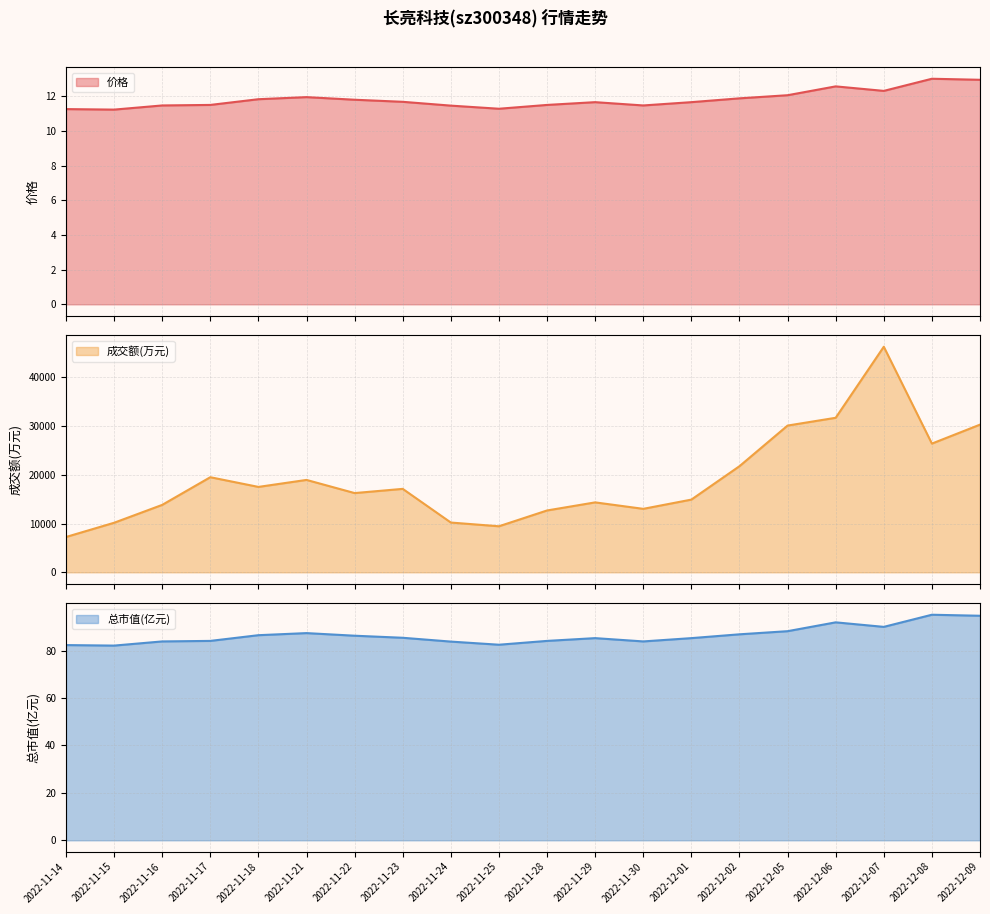

What is the spread (max minus min) of values at 2022-12-06?

31667.4